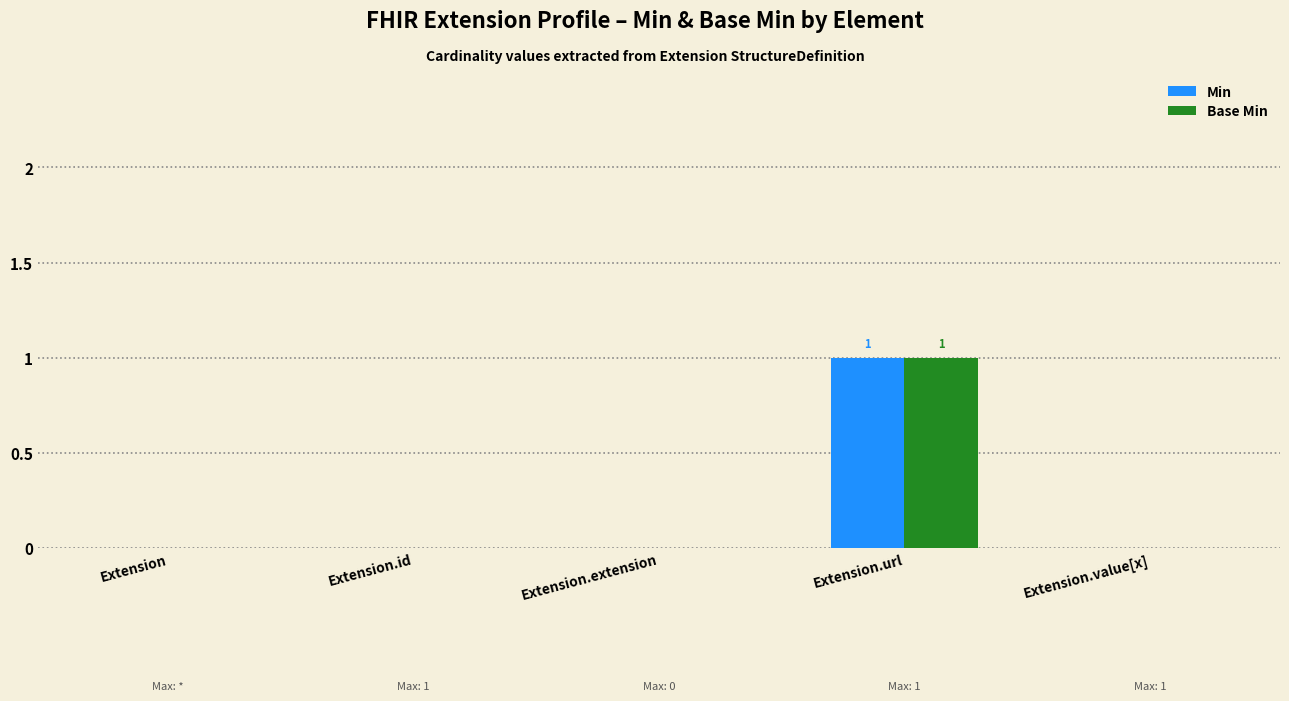

Reading left to right, transcribe all the data shown in this chart.

Min: Extension=0	Extension.id=0	Extension.extension=0	Extension.url=1	Extension.value[x]=0
Base Min: Extension=0	Extension.id=0	Extension.extension=0	Extension.url=1	Extension.value[x]=0